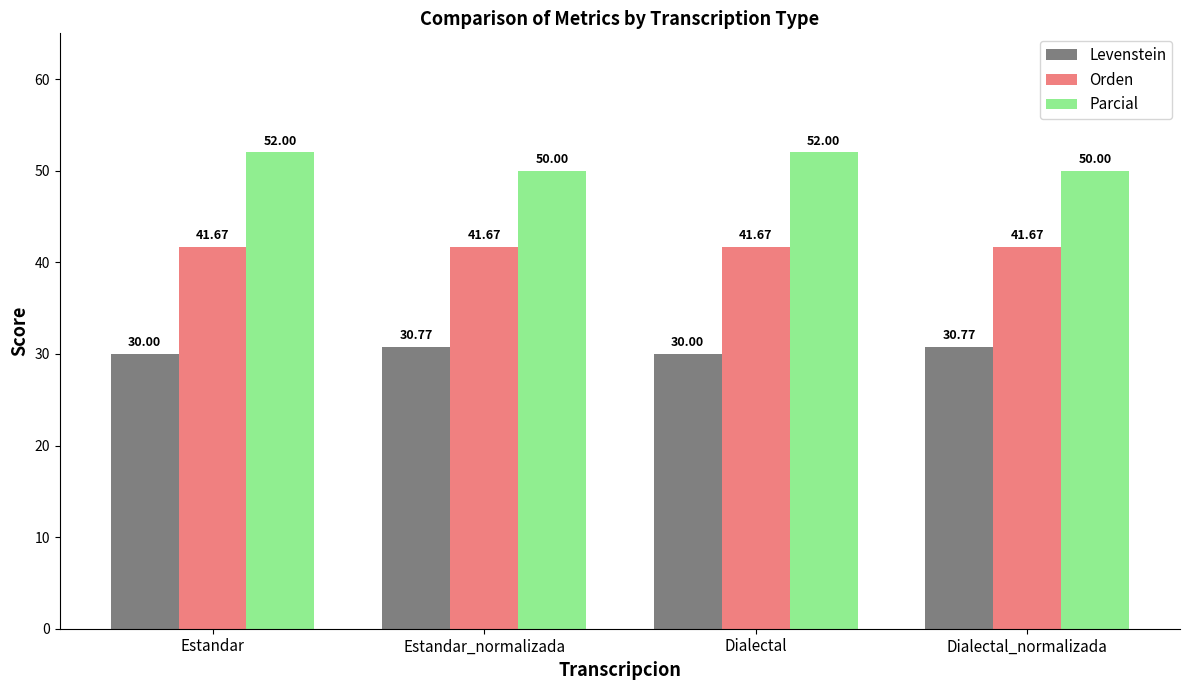

How many data points does each series have?

4